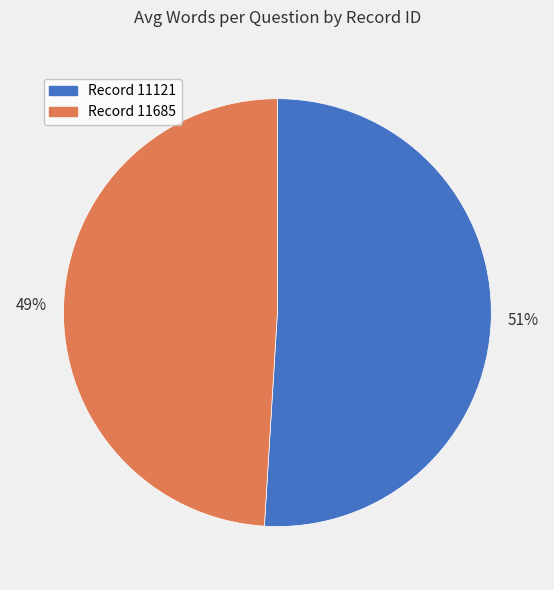

Rank the categories by value from lowest to highest.

Record 11685, Record 11121